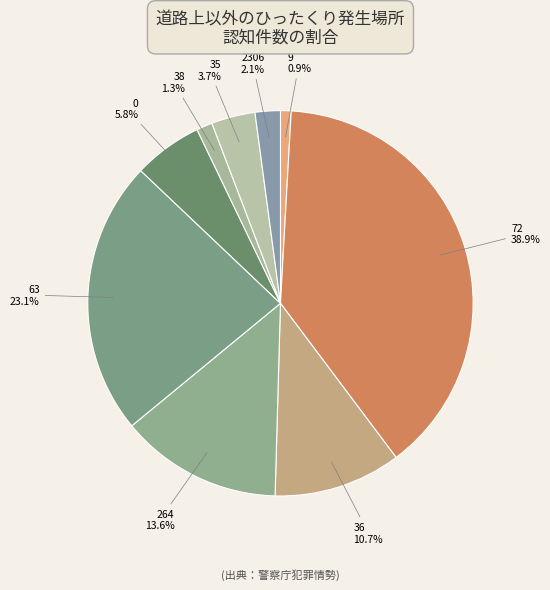

How many segments does this pie chart have?

9